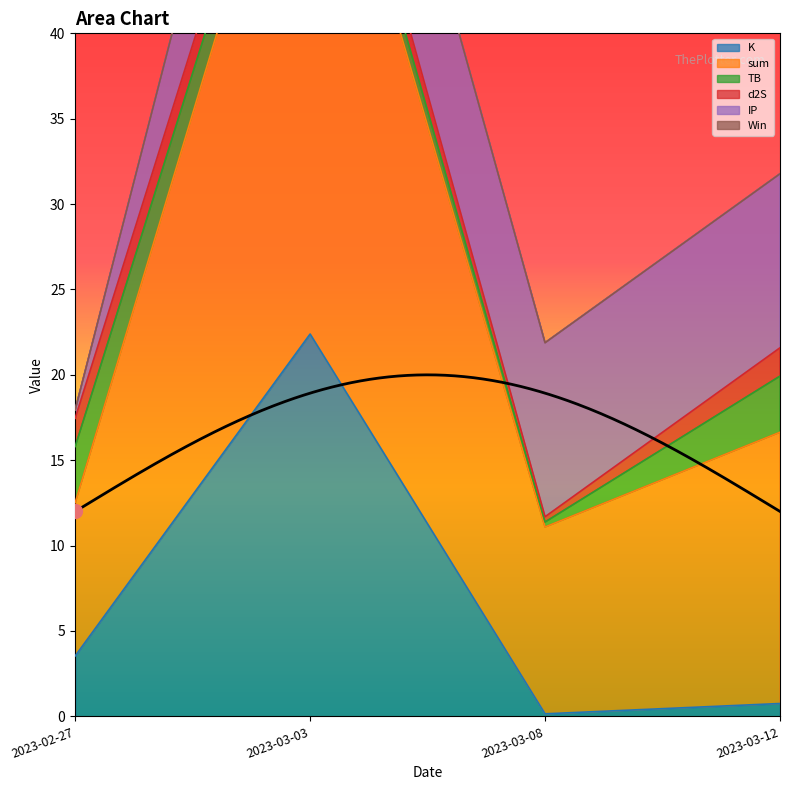

Which series has the largest total across all categories?

sum